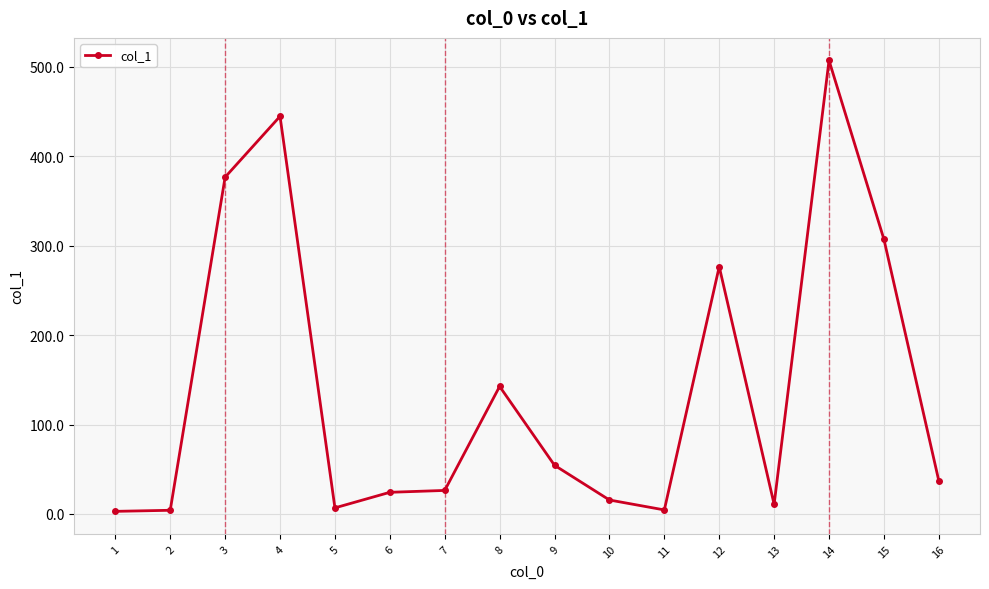

True or false: the data shows 376.6 at 3.

True